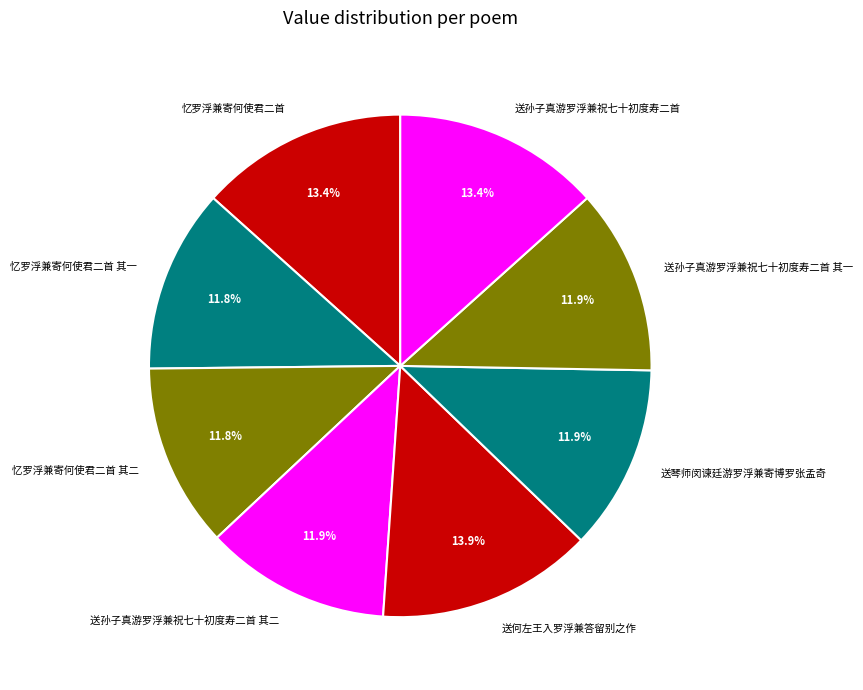

Which slice is the largest?

送何左王入罗浮兼答留别之作